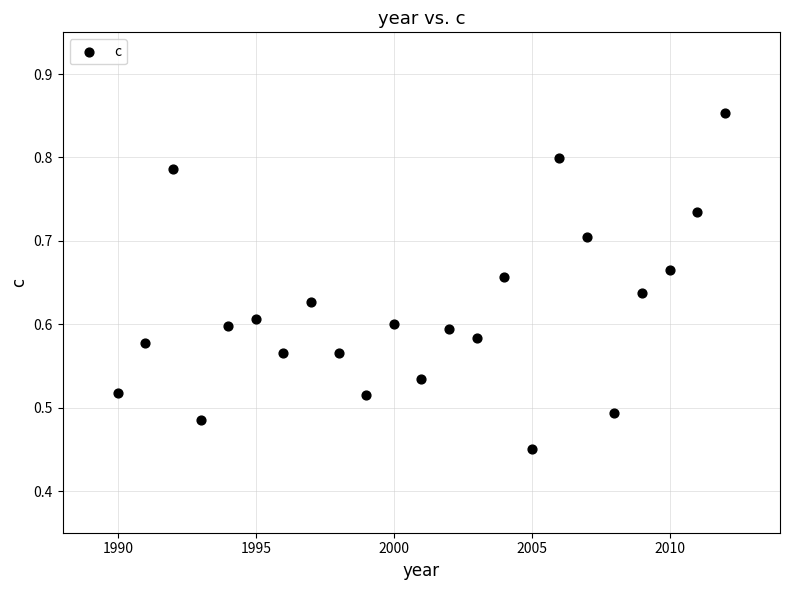

What is the range of Y values (max minus min)?

0.4